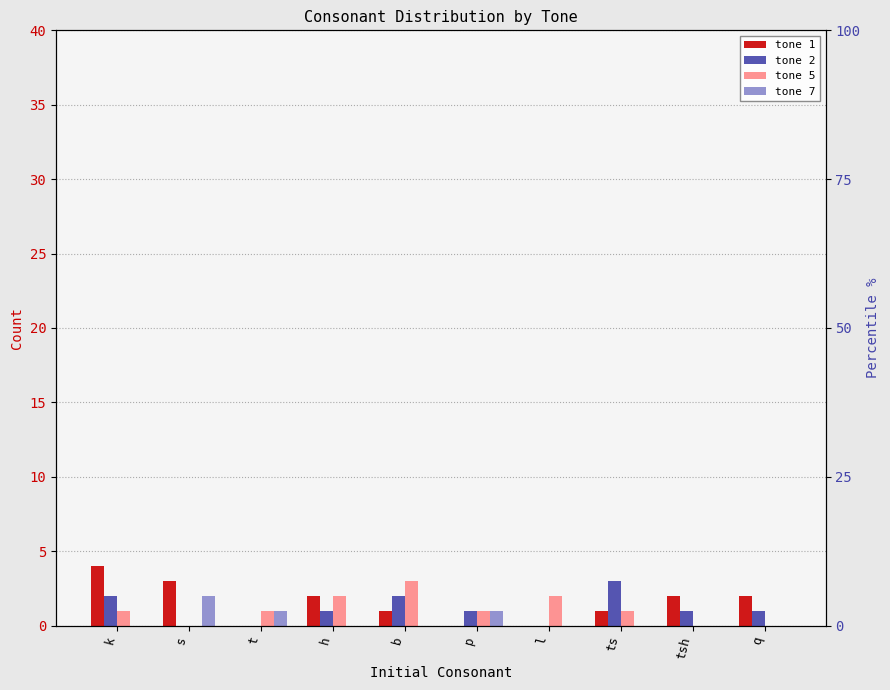

How many groups of bars are there?

10